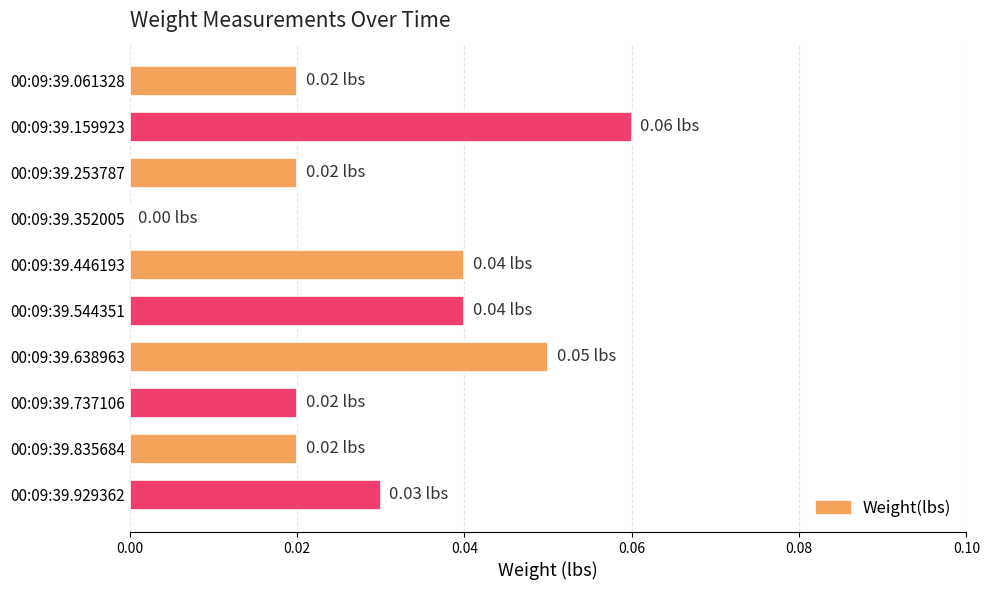

Which label corresponds to the largest value in the chart?

00:09:39.159923